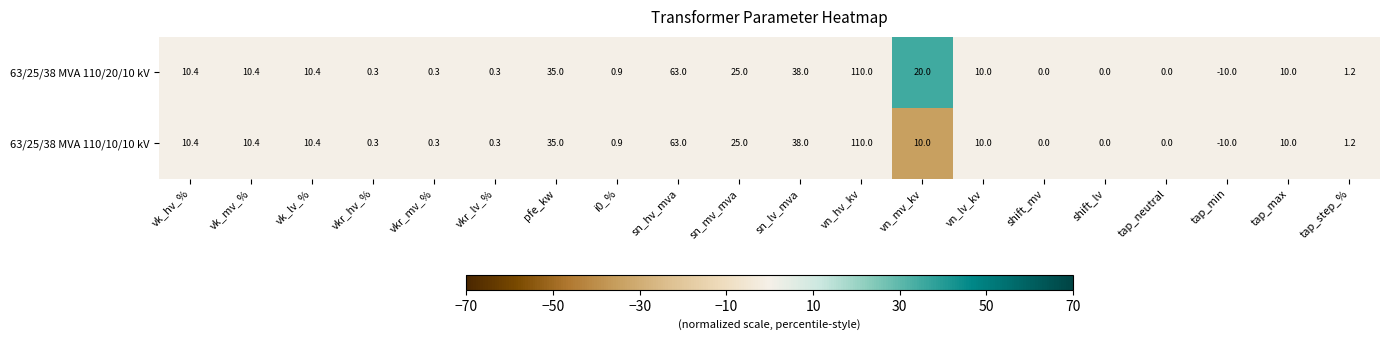

What is the sum of all 63/25/38 MVA 110/20/10 kV values?

335.2